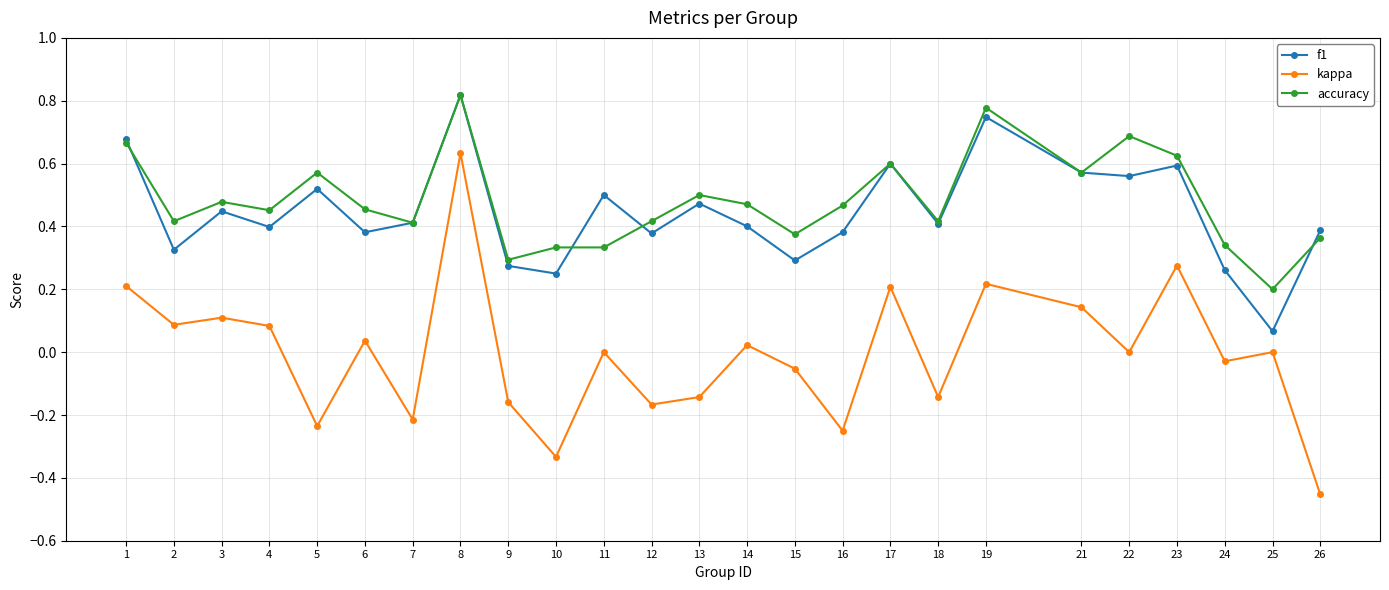

In f1, how many points are lower than both neighbors (excluding endpoints)?

9